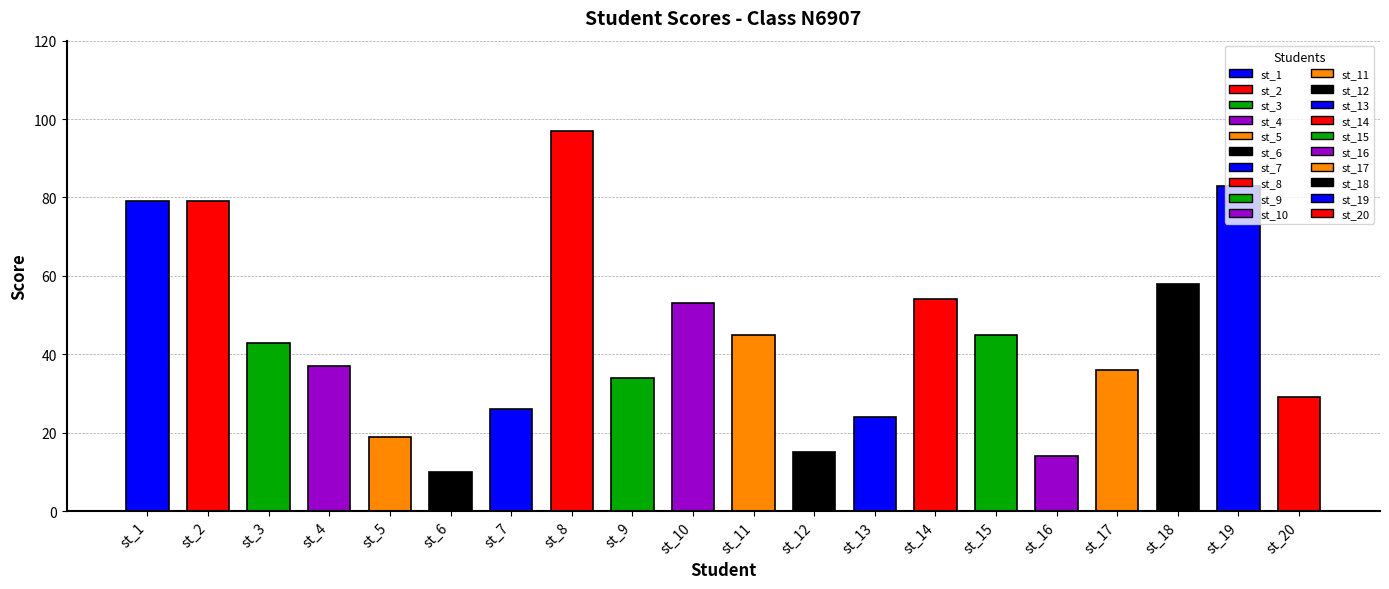

How many values are below 43?

10